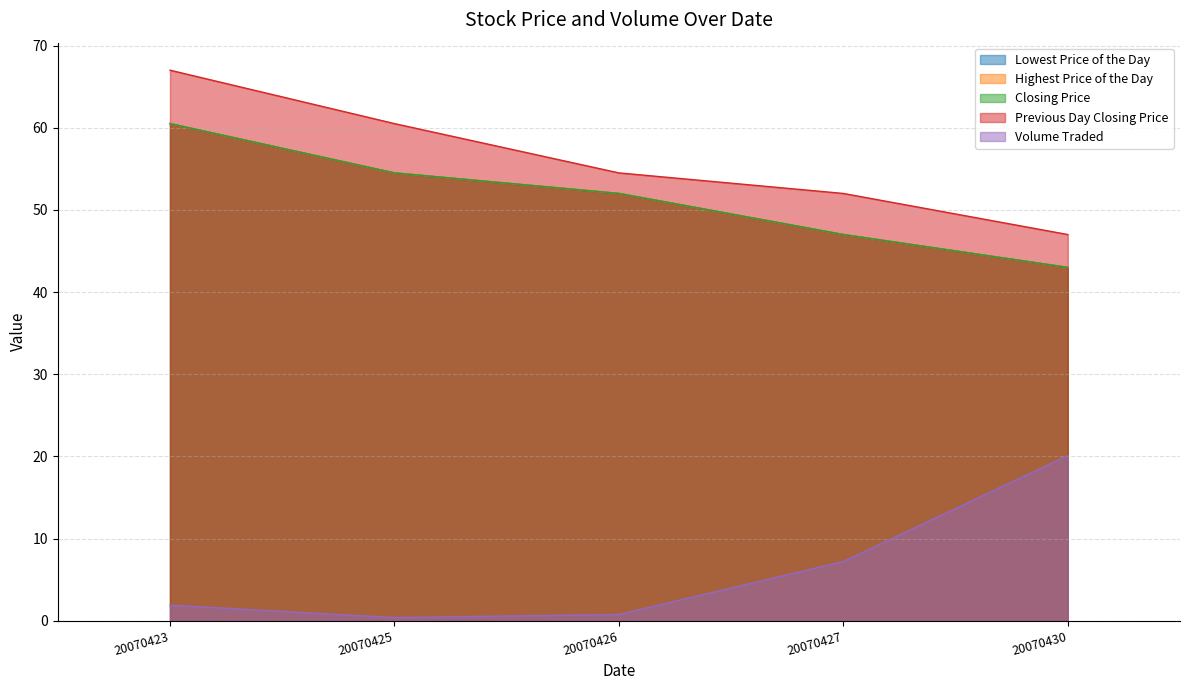

Reading left to right, what are all the values shown in this chart?

Lowest Price of the Day: 60.5	54.5	52.0	47.0	43.0
Highest Price of the Day: 60.5	54.5	52.0	47.0	43.0
Closing Price: 60.5	54.5	52.0	47.0	43.0
Previous Day Closing Price: 67.0	60.5	54.5	52.0	47.0
Volume Traded: 1.9	0.4	0.8	7.2	20.1